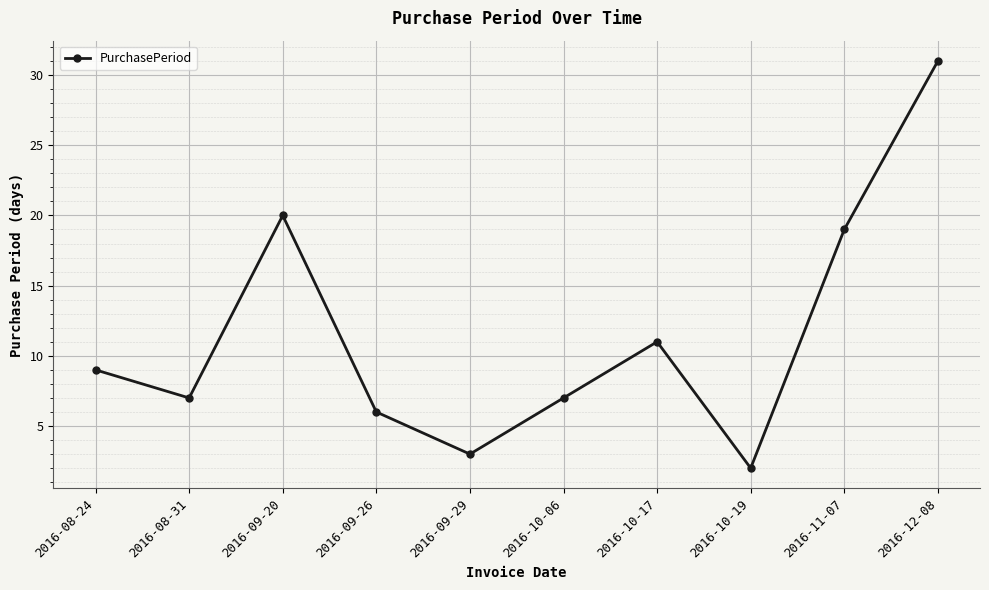

What is the value of the 4th point from the left?

6